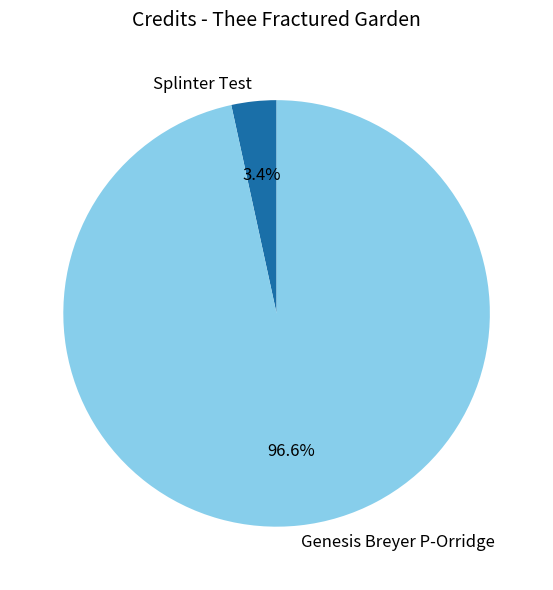

Does Genesis Breyer P-Orridge account for over 50% of the chart?

Yes